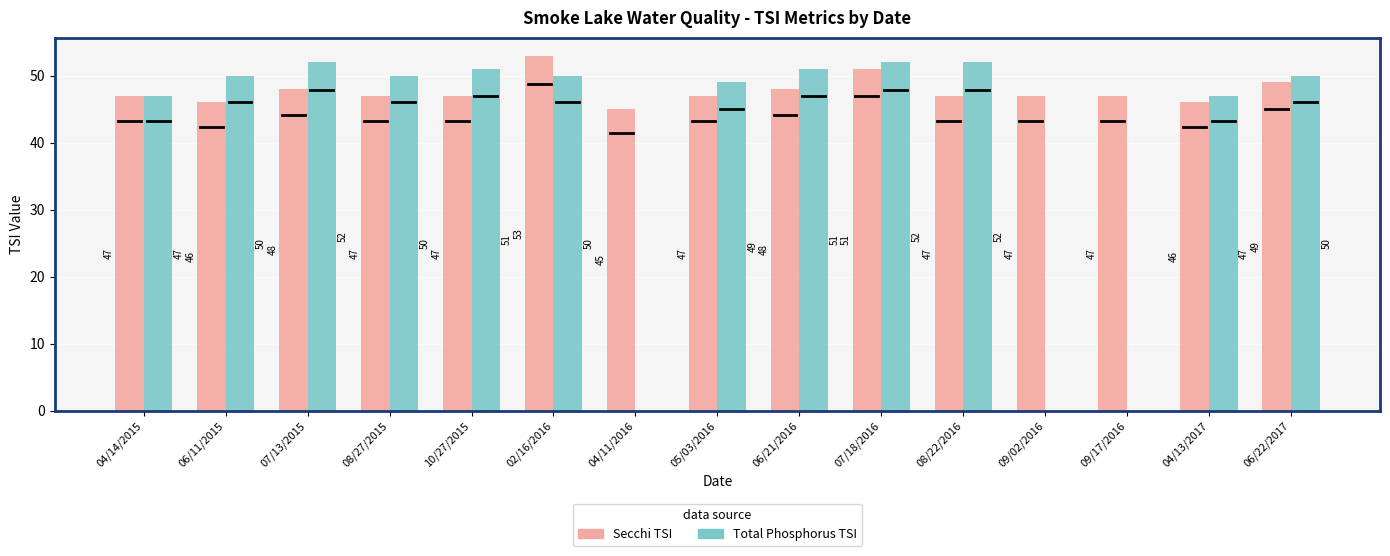

What is the smallest value displayed?

45.0